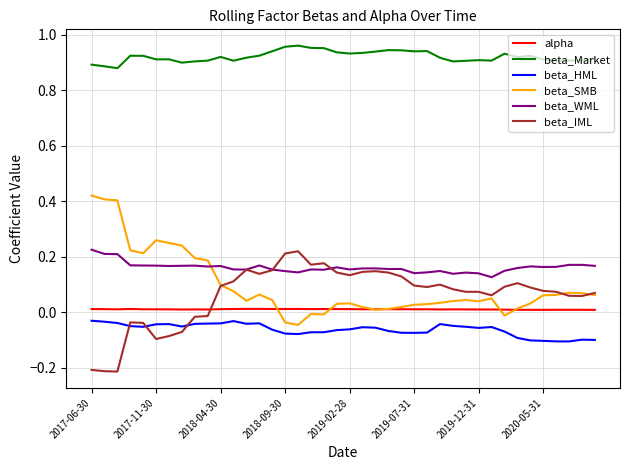

After their last crossing, which series has the higher values: alpha or beta_IML?

beta_IML